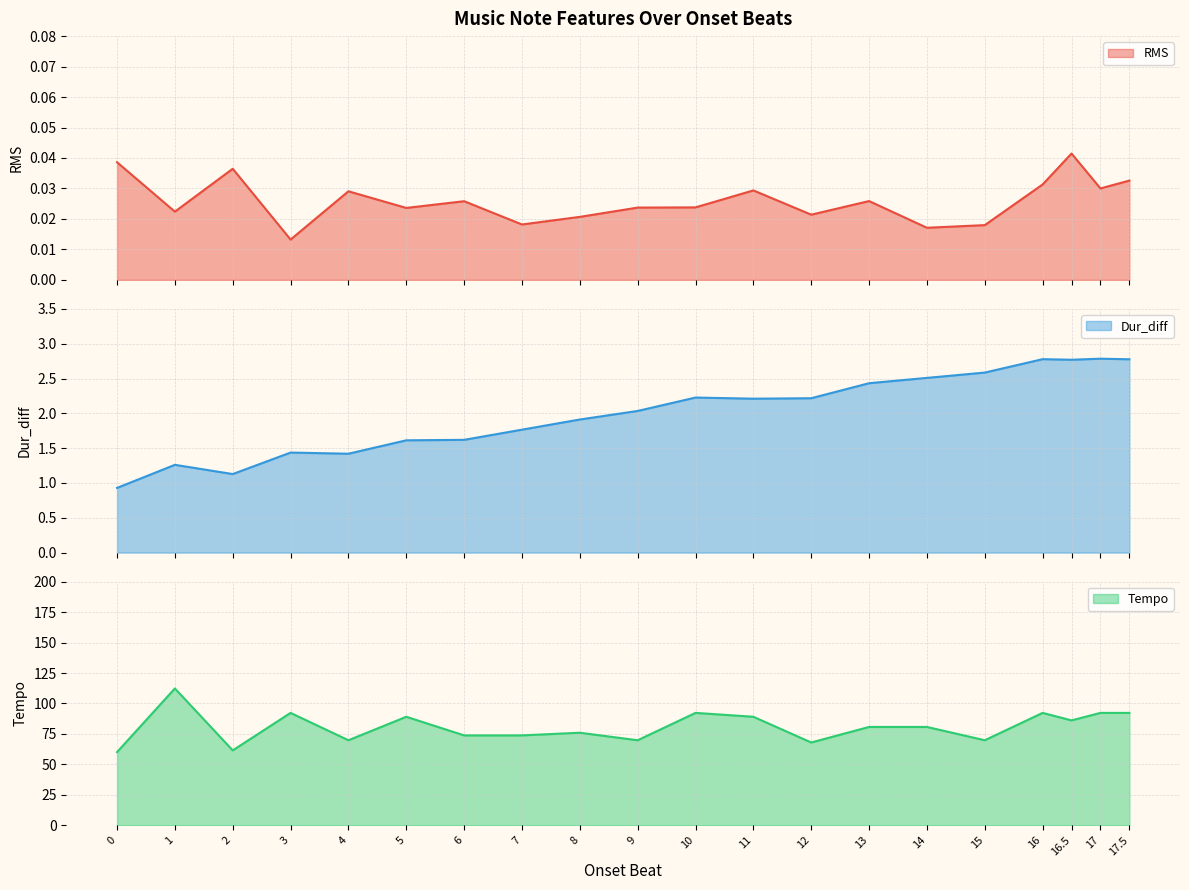

What is the average value of the Tempo series?

81.1